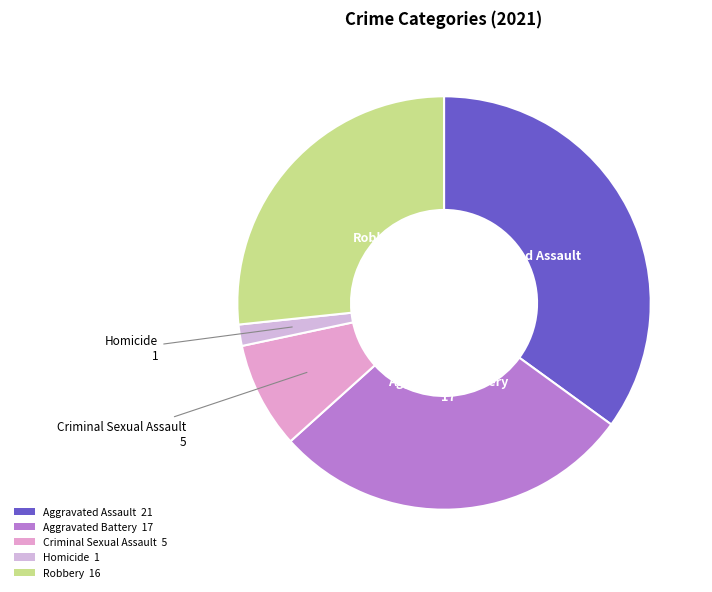

How many slices are in this pie chart?

5